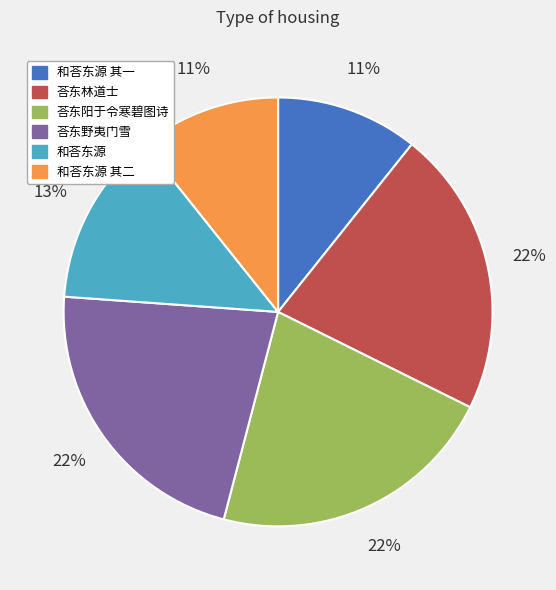

True or false: 和荅东源 其二 accounts for 11% of the total.

True